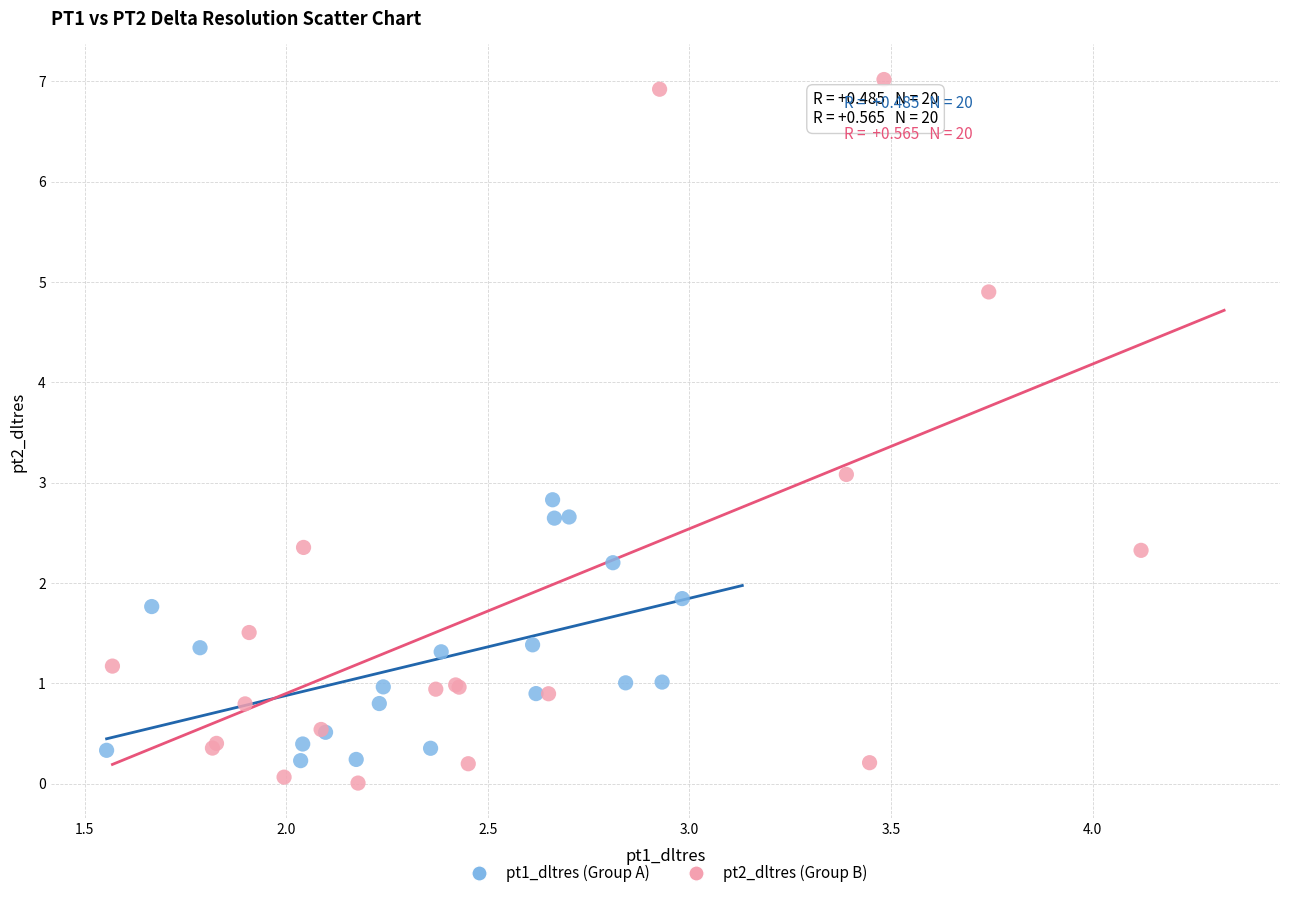

What are all the series names shown in the legend?

pt1_dltres (Group A), pt2_dltres (Group B)